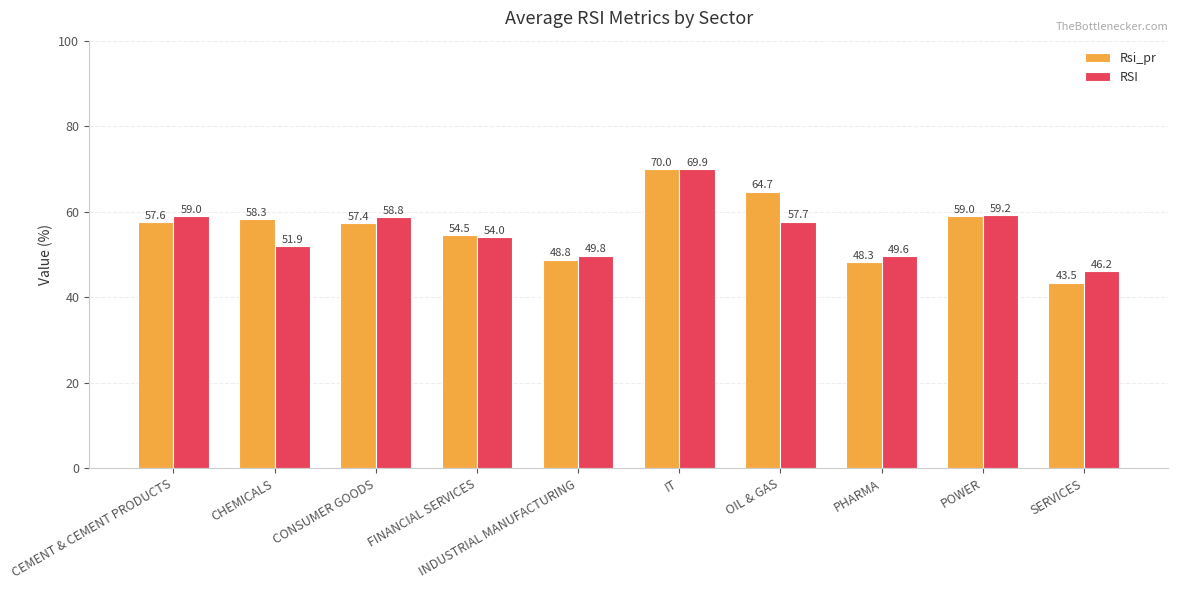

At POWER, list the series in order from largest to smallest.

RSI, Rsi_pr